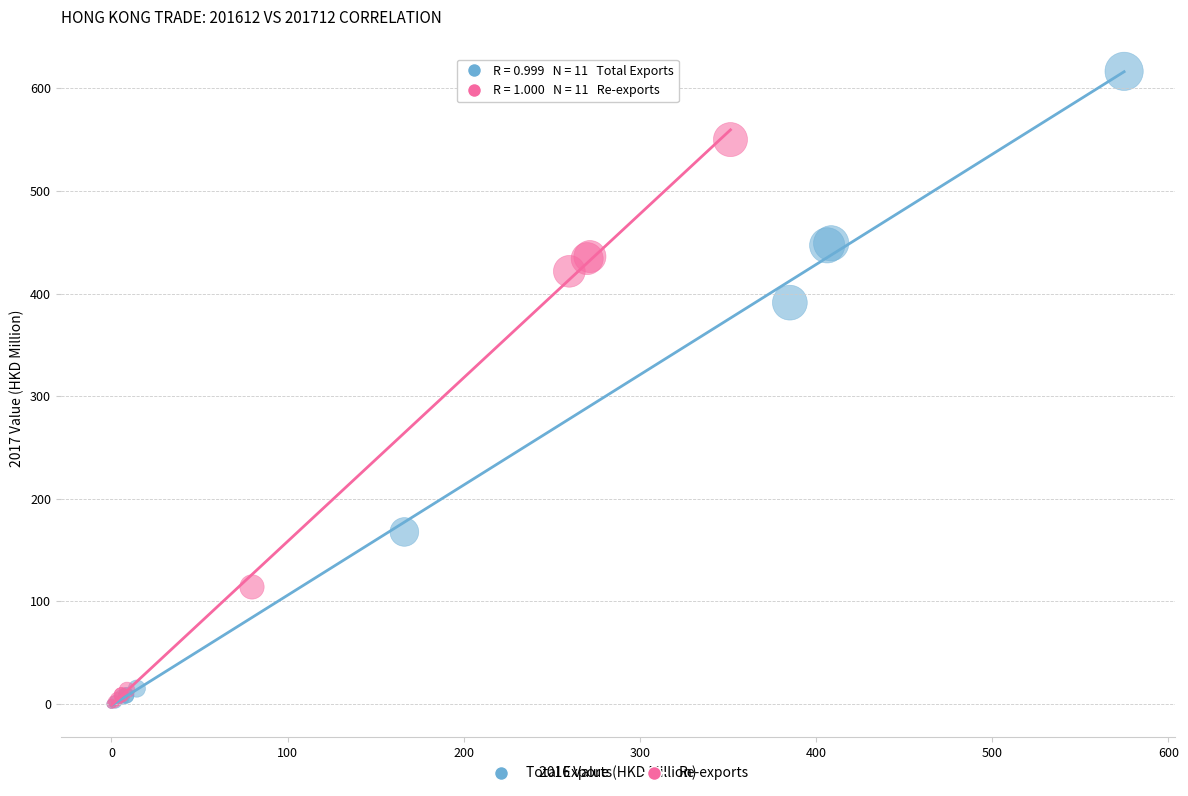

Which series has the largest Y range (max minus min)?

Total Exports